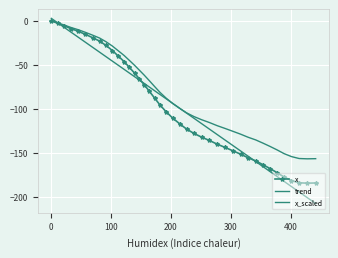

Which category has the lowest value across all series?

427.8